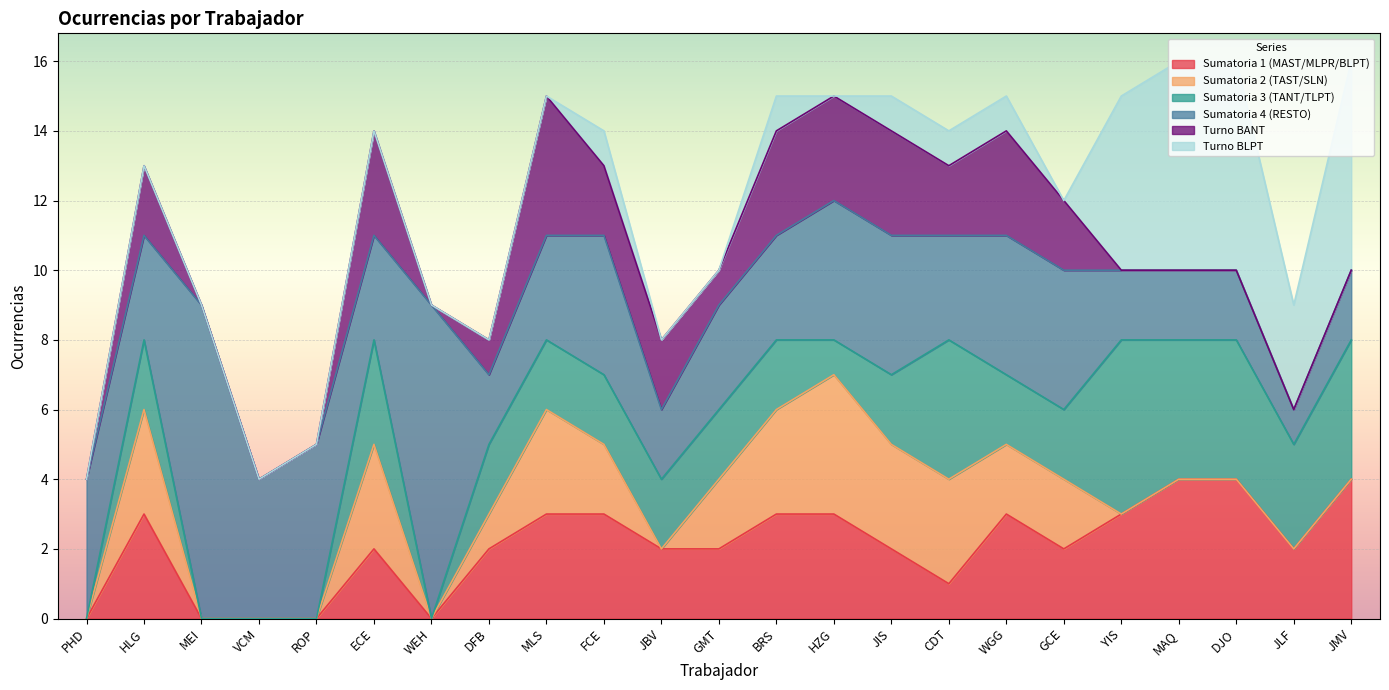

What is the value of the Turno BANT point at the 12th from the left?

1